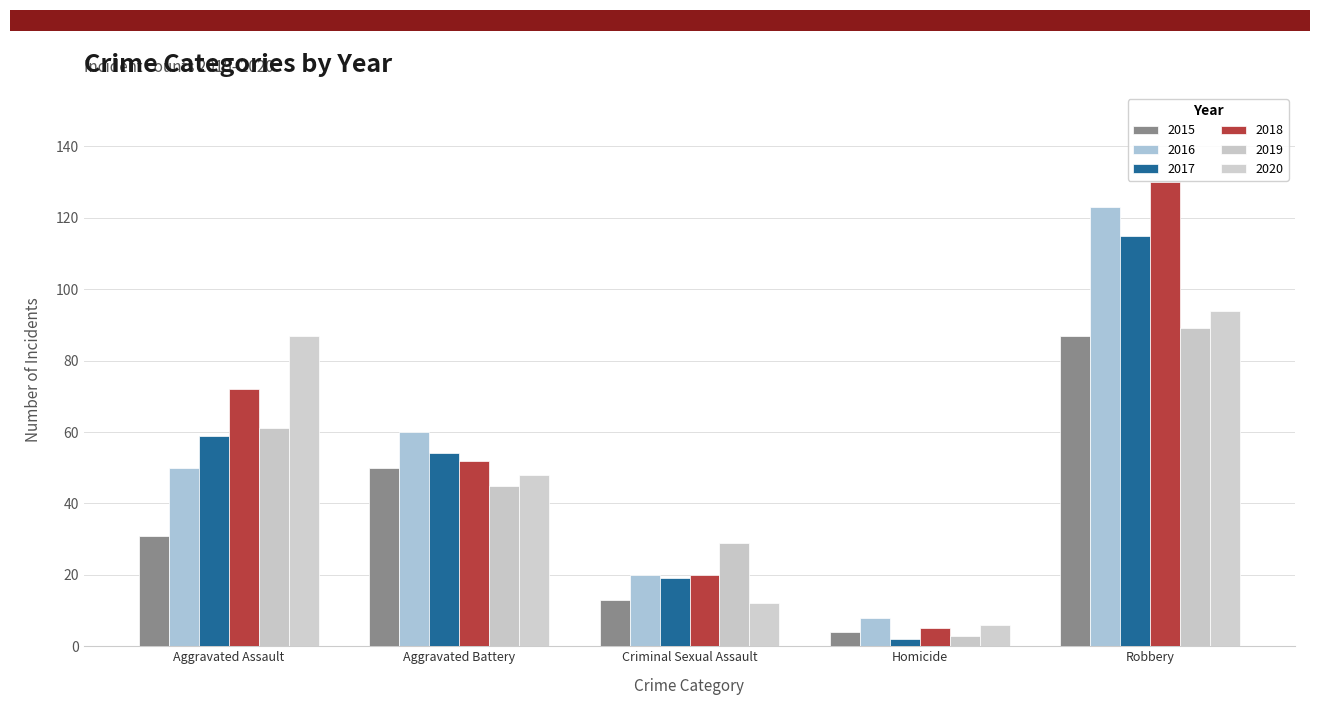

What position from the right is Aggravated Assault?

5